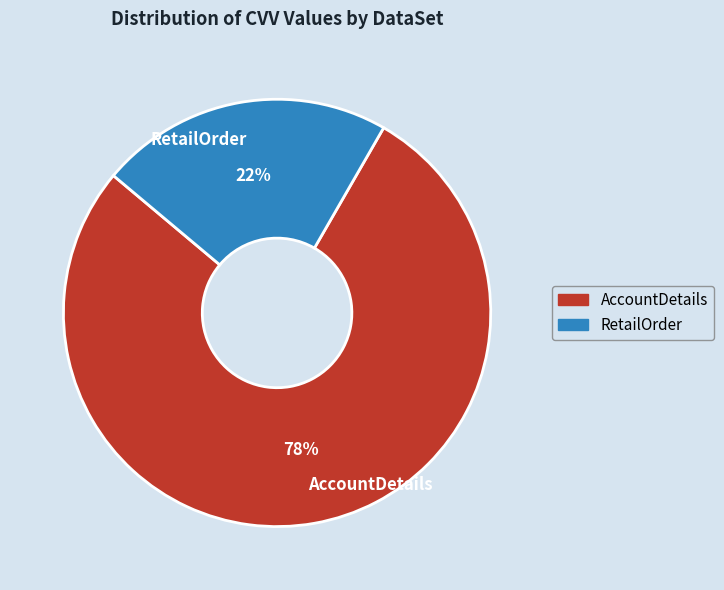

Does AccountDetails account for over 50% of the chart?

Yes